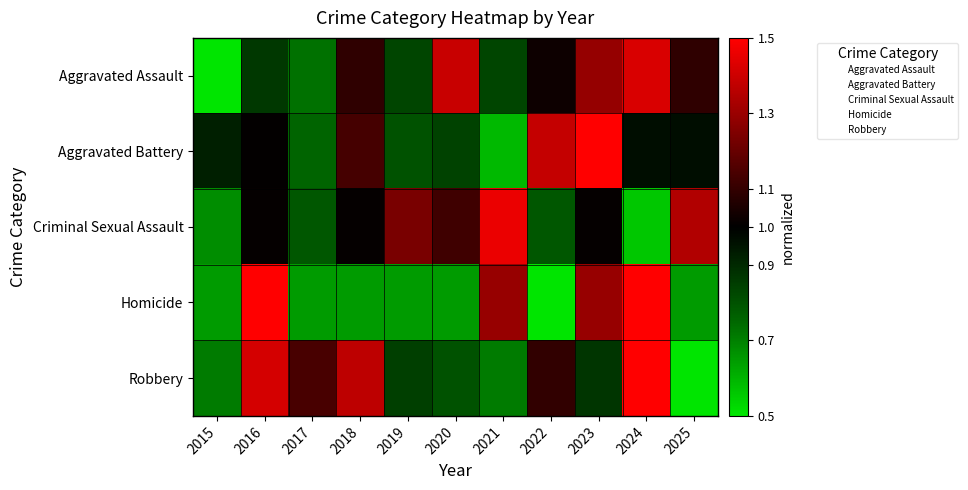

At how many categories does at least one series exceed 1?

10